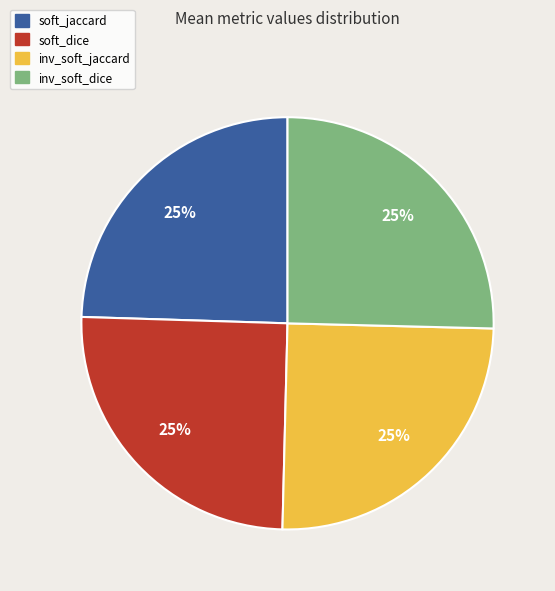

What percentage is the inv_soft_jaccard slice, to the nearest percent?

25%